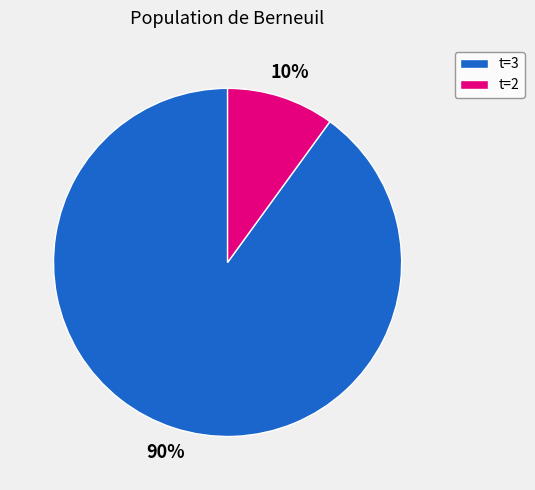

Which slice is the largest?

t=3